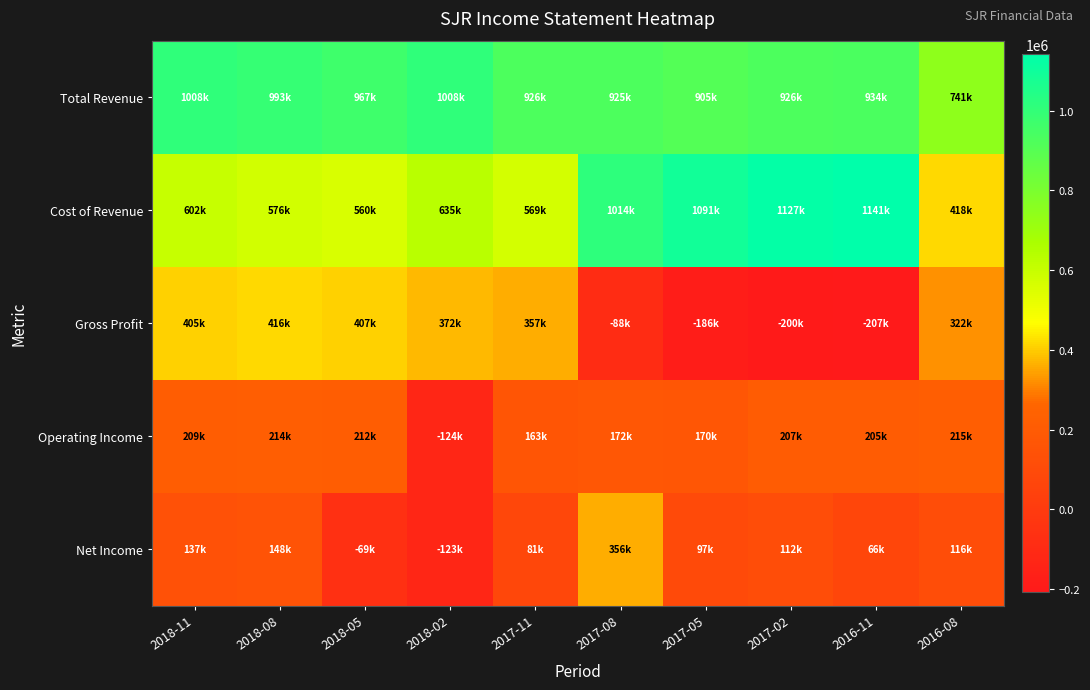

What is the difference between the highest and lowest values at 2017-05?

1277100